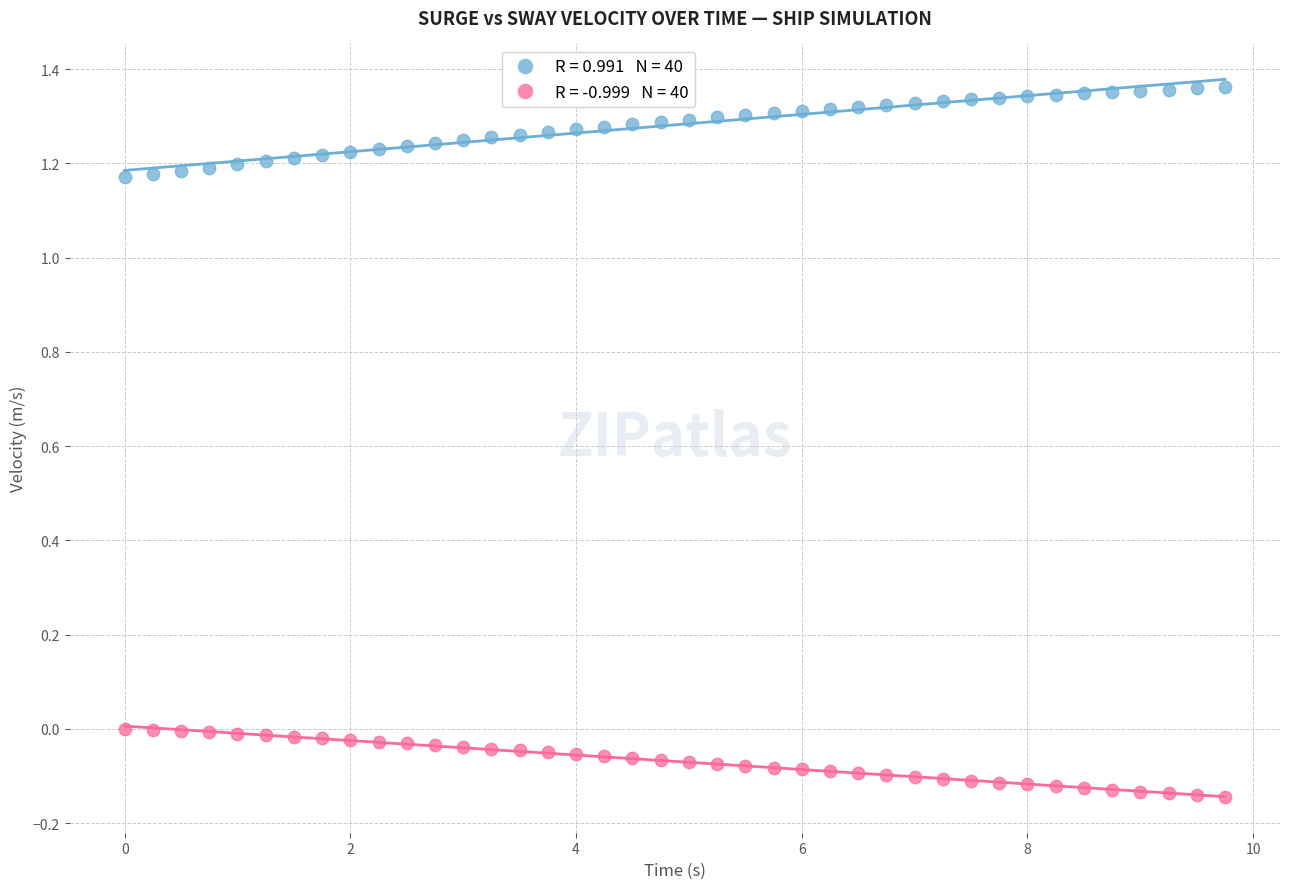

Across all data points, what is the range of Y values (max minus min)?

1.5